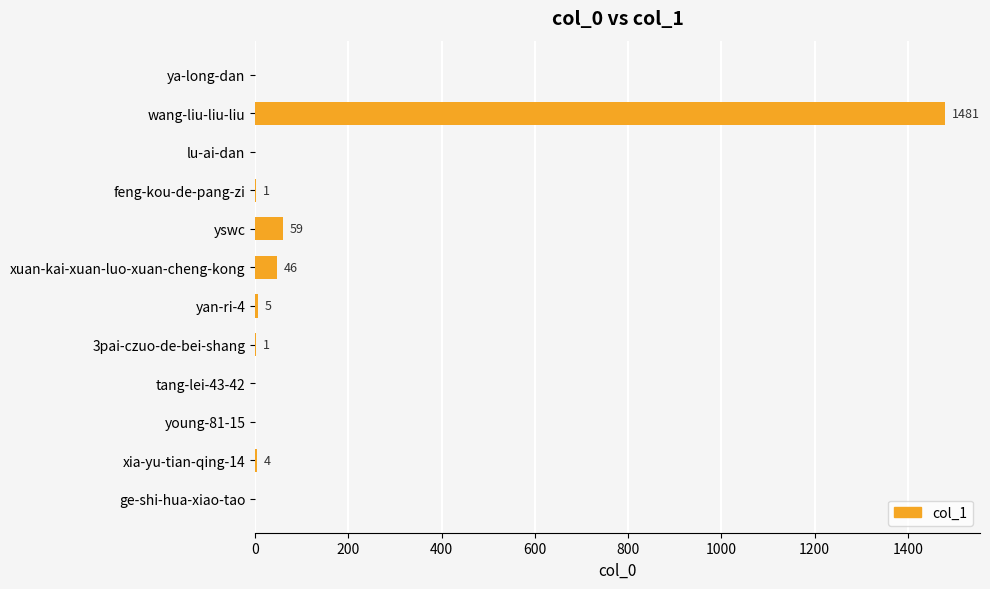

The value at tang-lei-43-42 is 0. True or false?

True